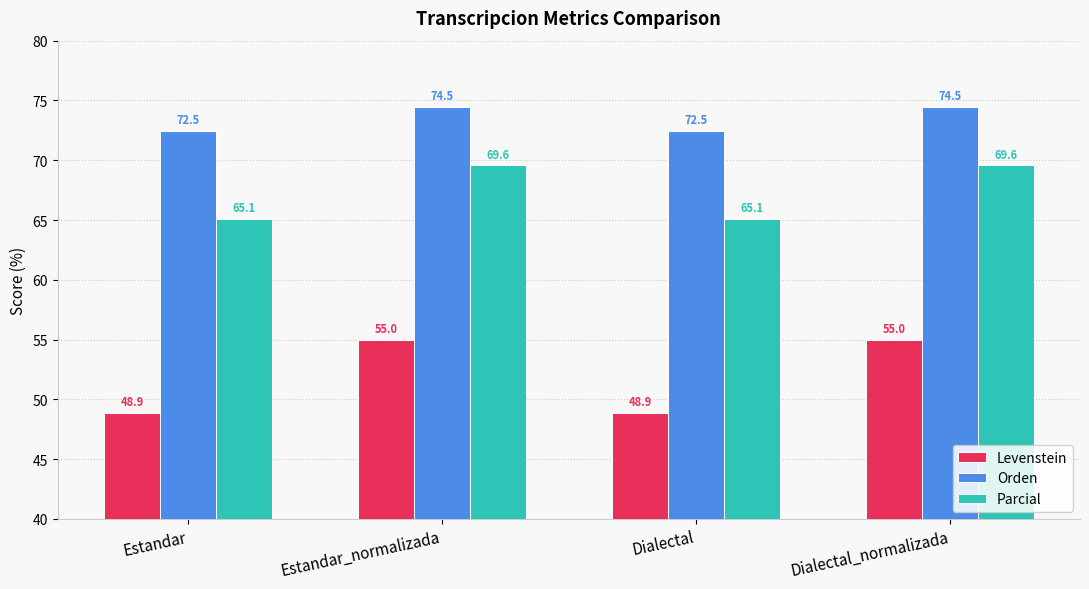

How many bars are there in total?

12